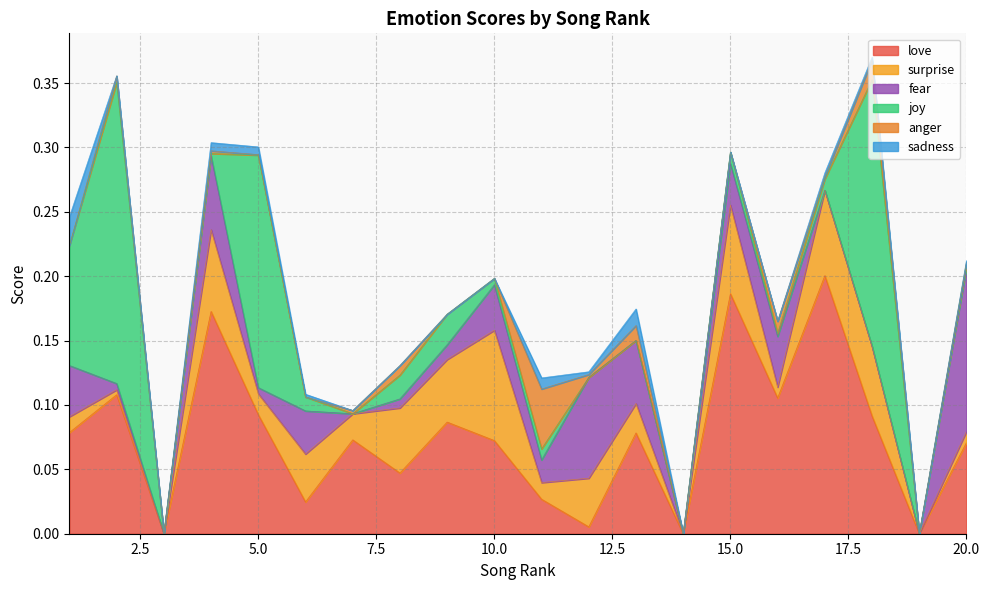

Reading left to right, what are all the values shown in this chart?

love: 1=0.1	2=0.1	3=0.0	4=0.2	5=0.1	6=0.0	7=0.1	8=0.0	9=0.1	10=0.1	11=0.0	12=0.0	13=0.1	14=0.0	15=0.2	16=0.1	17=0.2	18=0.1	19=0.0	20=0.1
surprise: 1=0.0	2=0.0	3=0.0	4=0.1	5=0.0	6=0.0	7=0.0	8=0.1	9=0.0	10=0.1	11=0.0	12=0.0	13=0.0	14=0.0	15=0.1	16=0.0	17=0.1	18=0.1	19=0.0	20=0.0
fear: 1=0.0	2=0.0	3=0.0	4=0.1	5=0.0	6=0.0	7=0.0	8=0.0	9=0.0	10=0.0	11=0.0	12=0.1	13=0.0	14=0.0	15=0.0	16=0.0	17=0.0	18=0.0	19=0.0	20=0.1
joy: 1=0.1	2=0.2	3=0.0	4=0.0	5=0.2	6=0.0	7=0.0	8=0.0	9=0.0	10=0.0	11=0.0	12=0.0	13=0.0	14=0.0	15=0.0	16=0.0	17=0.0	18=0.2	19=0.0	20=0.0
anger: 1=0.0	2=0.0	3=0.0	4=0.0	5=0.0	6=0.0	7=0.0	8=0.0	9=0.0	10=0.0	11=0.0	12=0.0	13=0.0	14=0.0	15=0.0	16=0.0	17=0.0	18=0.0	19=0.0	20=0.0
sadness: 1=0.0	2=0.0	3=0.0	4=0.0	5=0.0	6=0.0	7=0.0	8=0.0	9=0.0	10=0.0	11=0.0	12=0.0	13=0.0	14=0.0	15=0.0	16=0.0	17=0.0	18=0.0	19=0.0	20=0.0